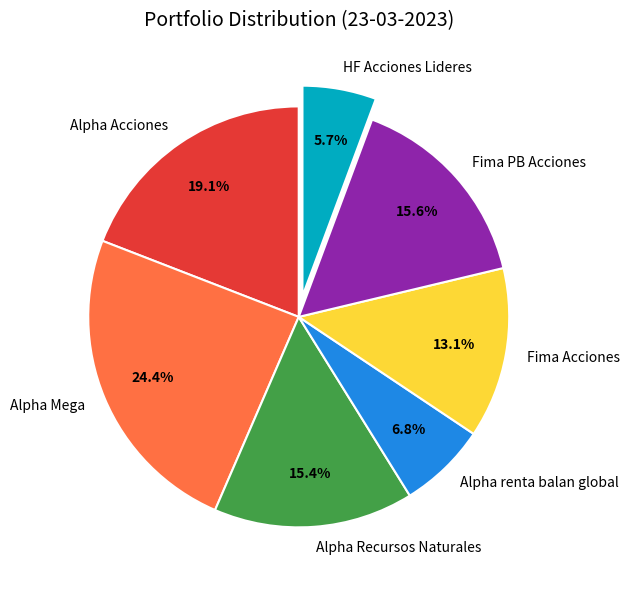

Is there any slice that represents more than half of the pie?

No